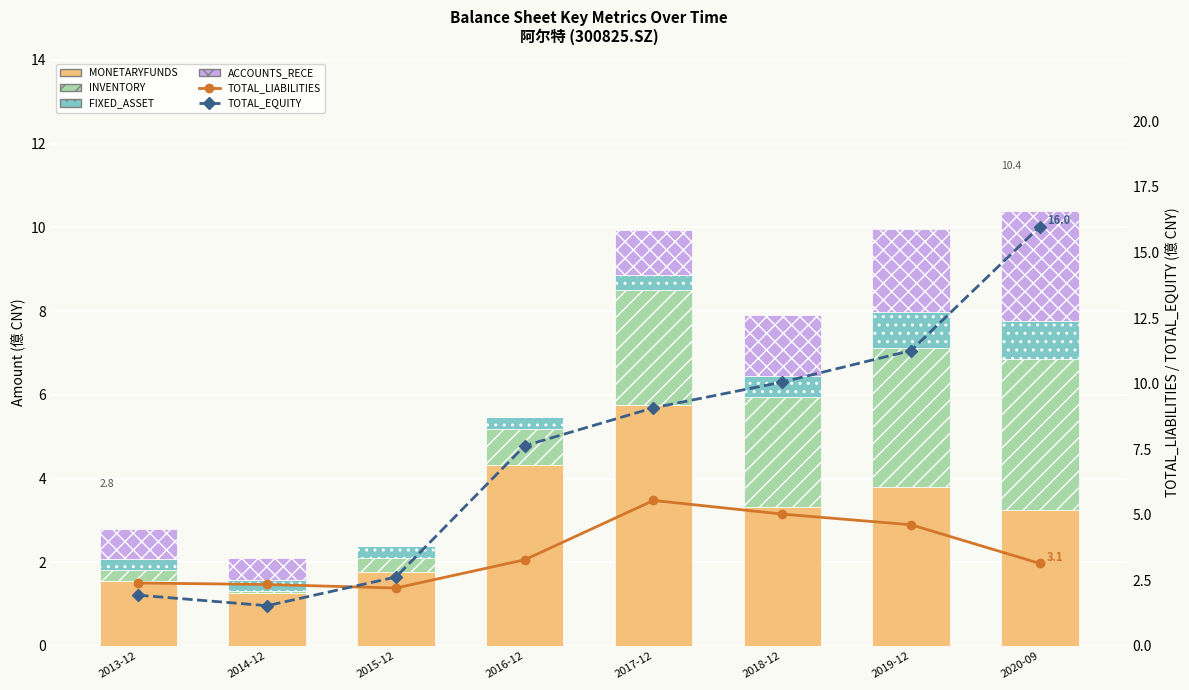

What is the difference between the highest and lowest values at 2014-12?

2.3